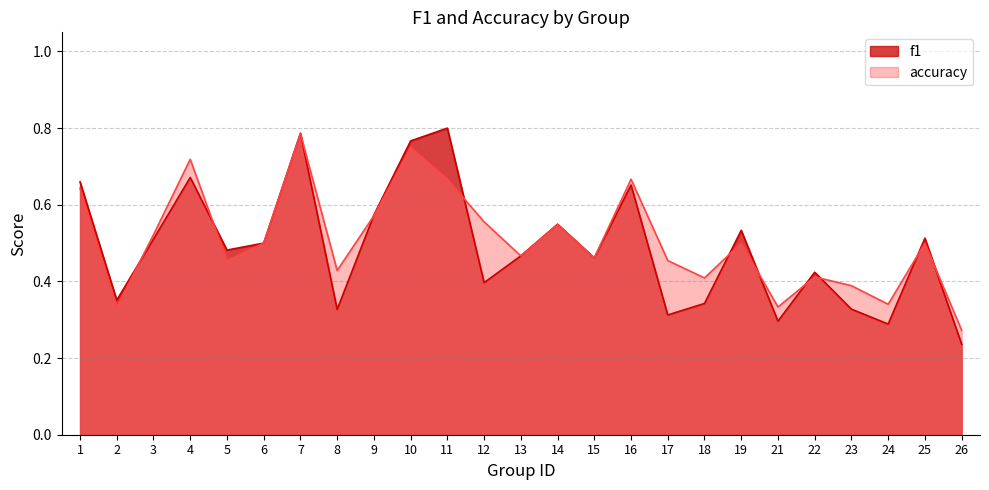

Does the chart have visible grid lines?

Yes